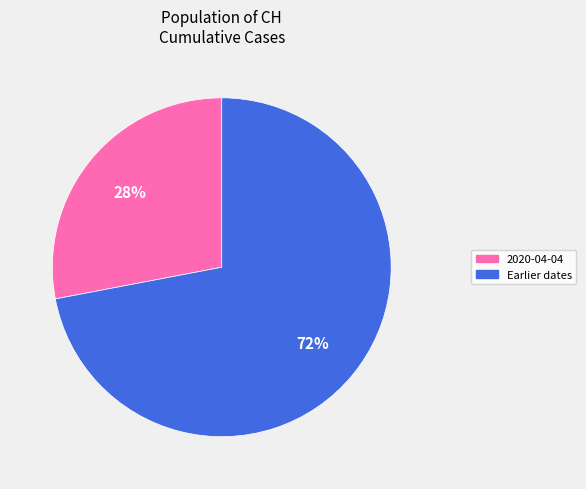

Do Earlier dates and 2020-04-04 together represent more than half of the pie?

Yes